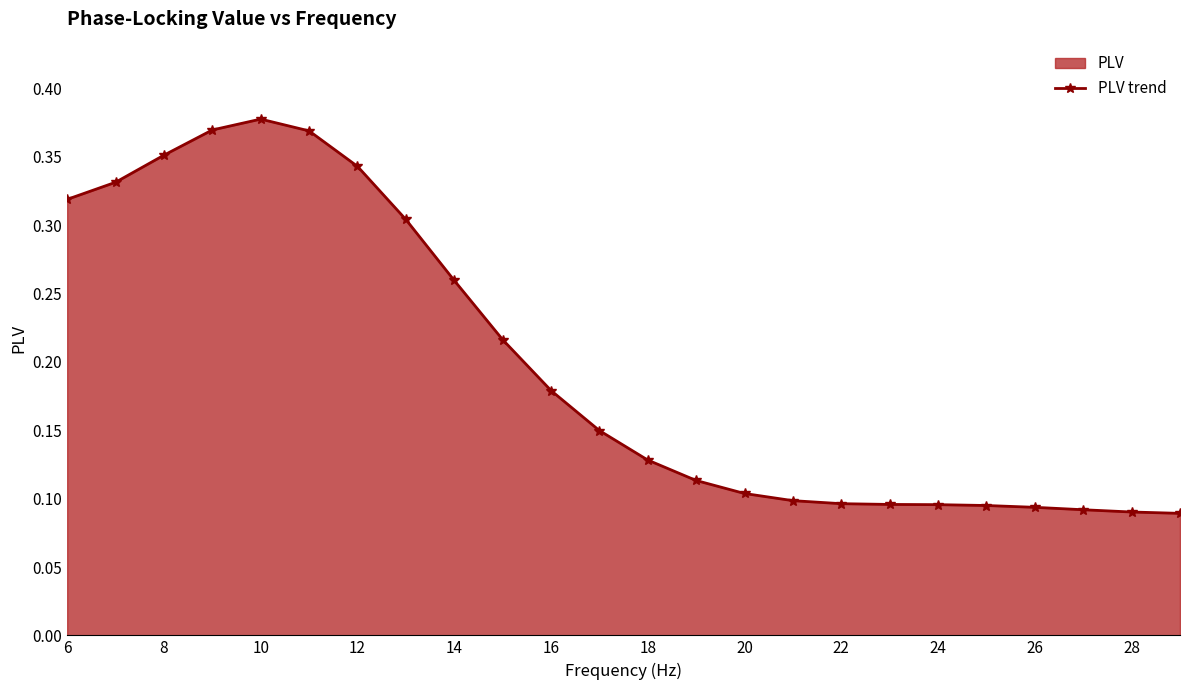

How many values are between 0 and 1?

24